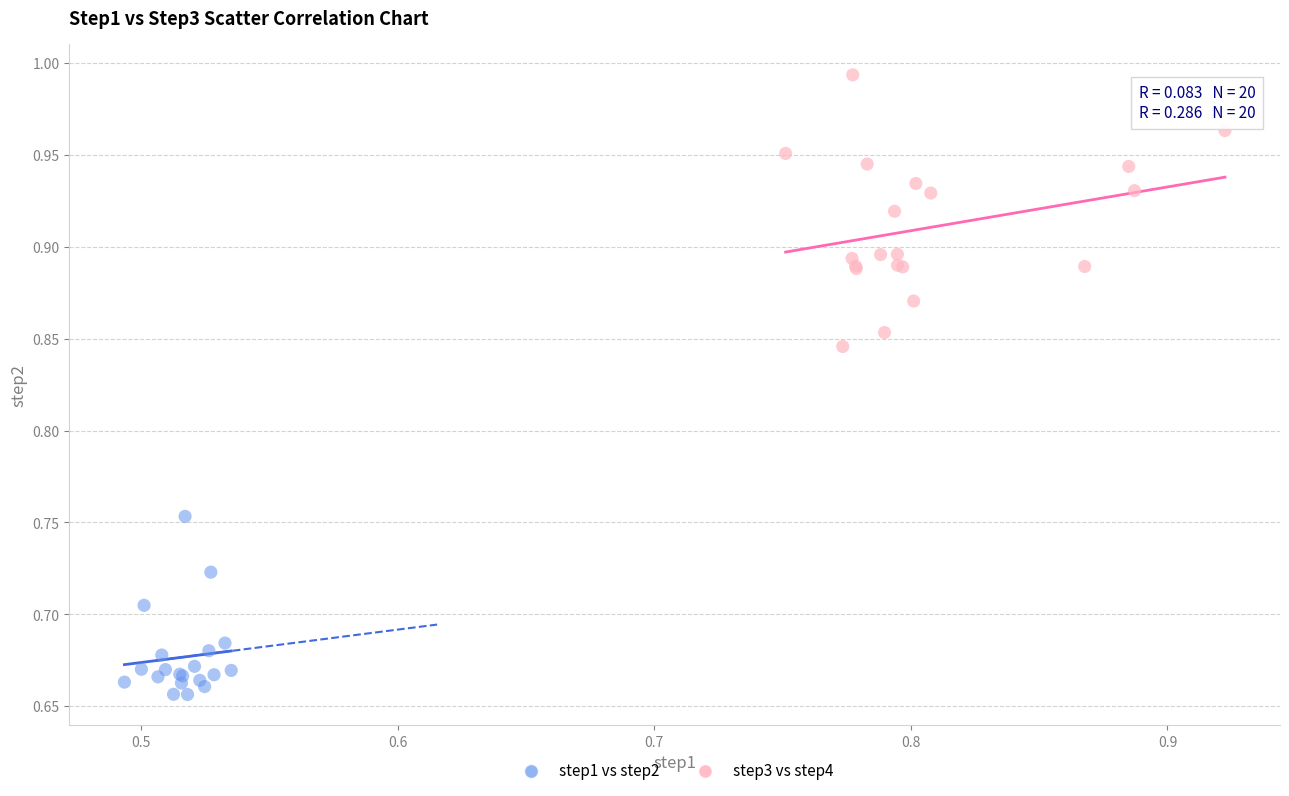

Which series contains the highest Y value?

step3 vs step4